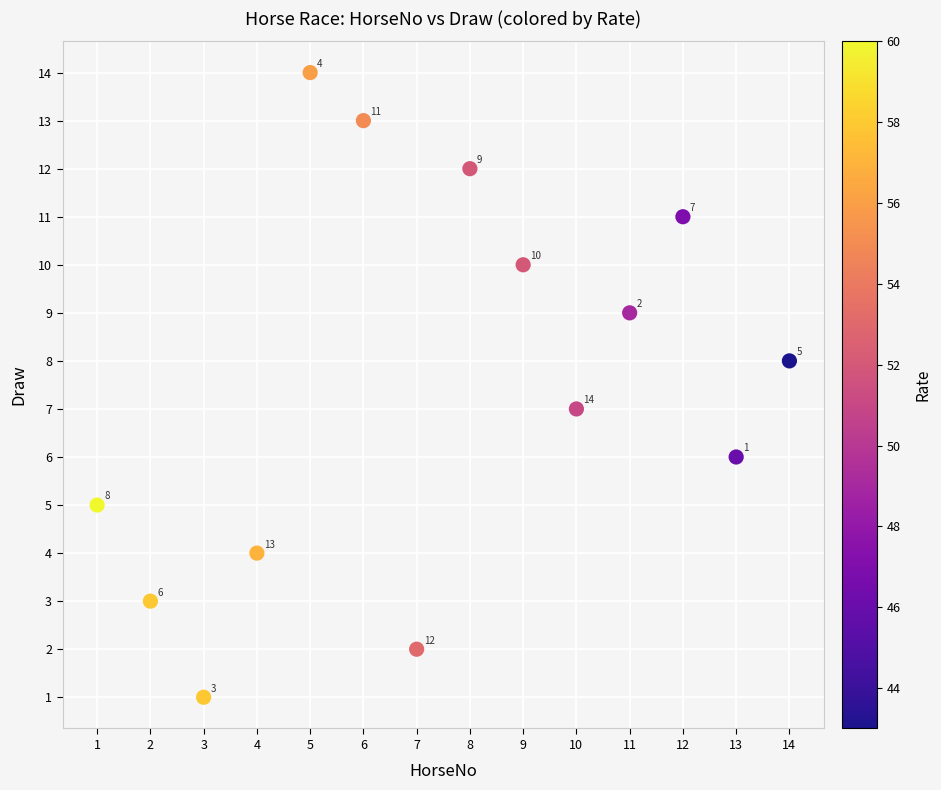

What is the range of X values (max minus min)?

13